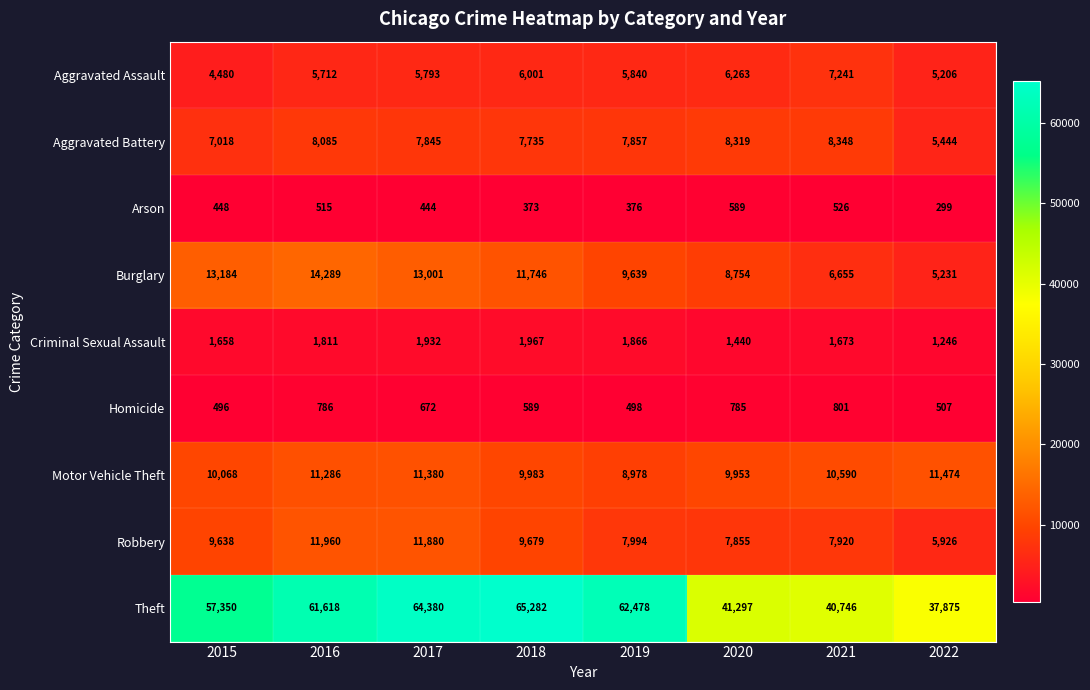

Count the number of data series in this chart.

9